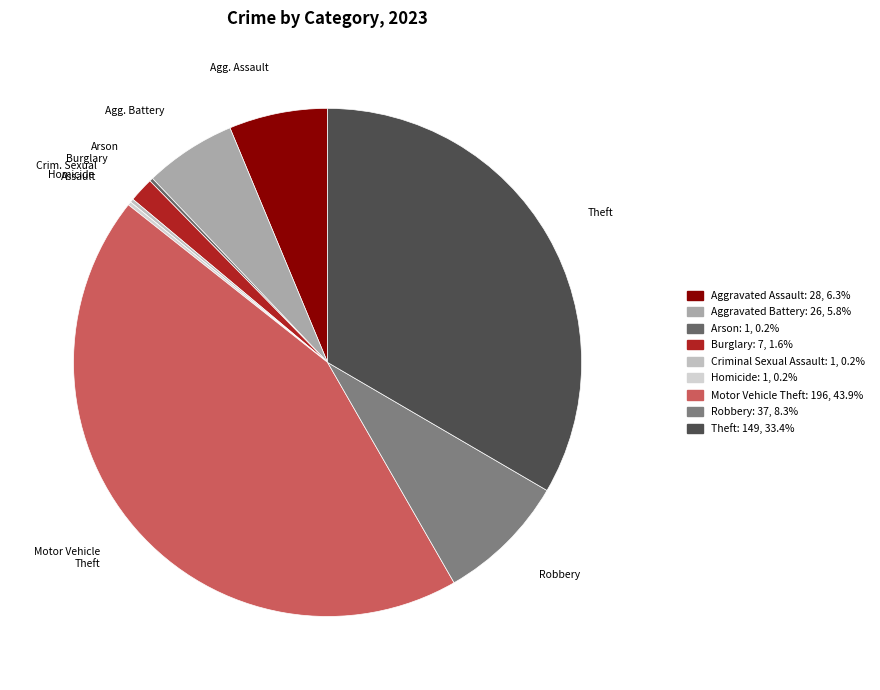

How many segments does this pie chart have?

9